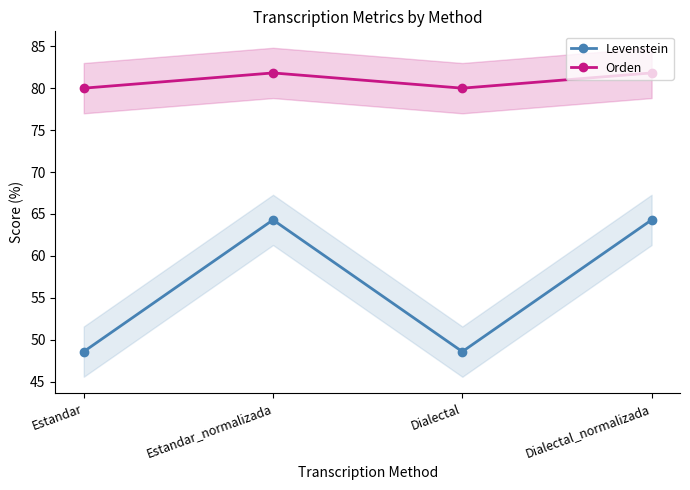

True or false: Orden has a value of 125.1 at Estandar.

False